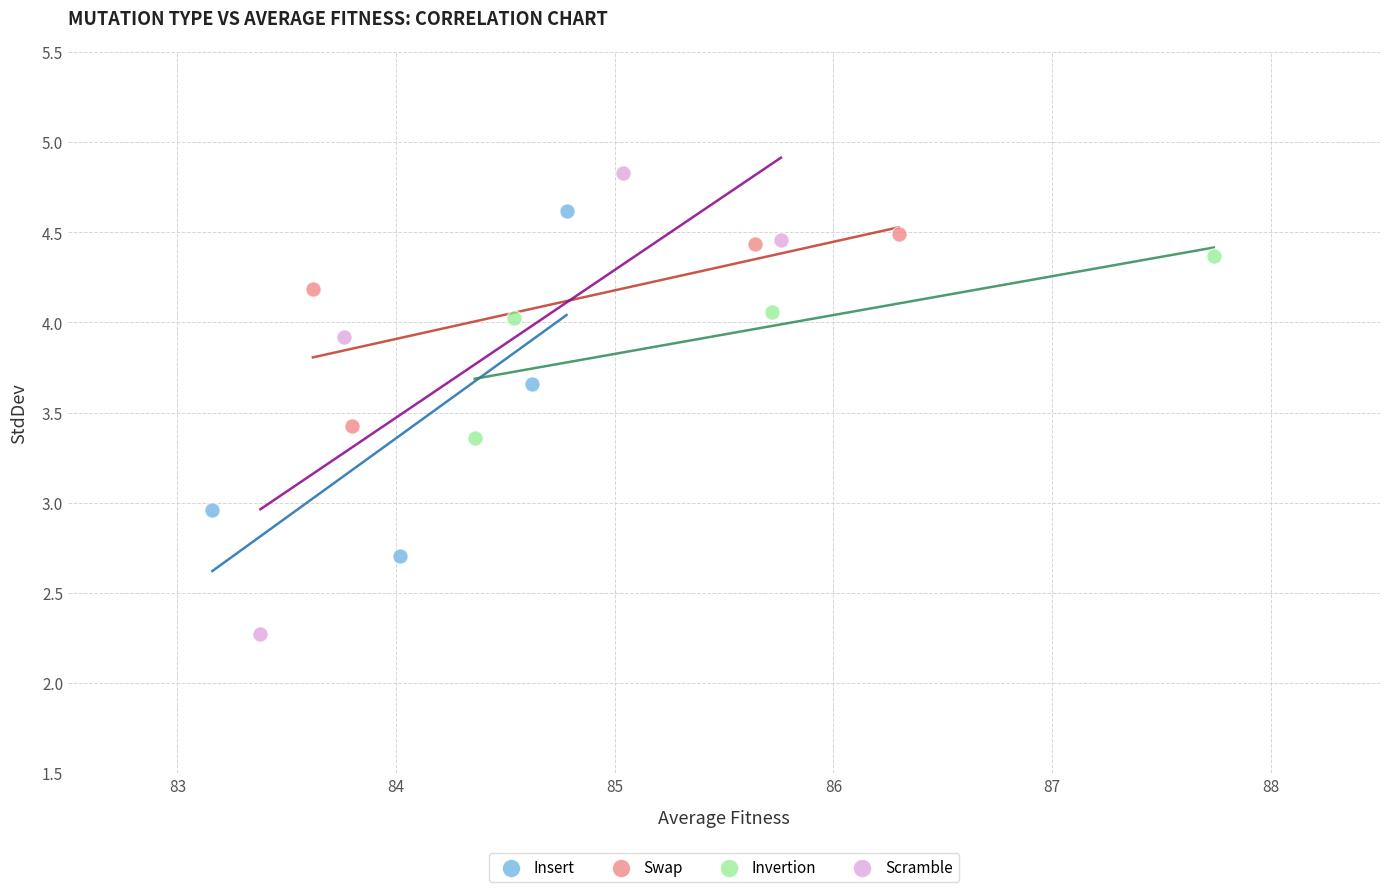

Which series contains the highest Y value?

Scramble